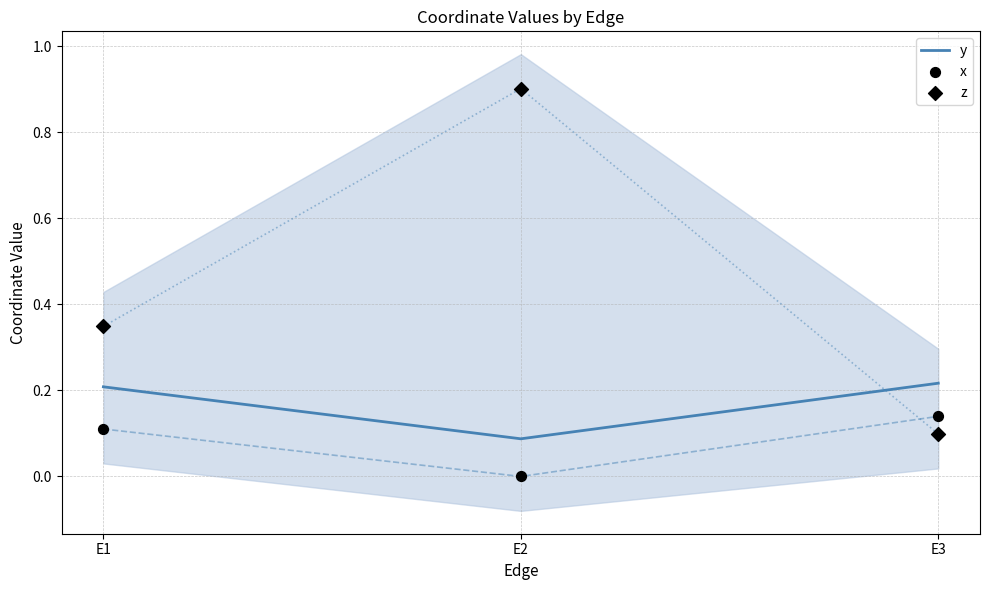

Which series has the largest total across all categories?

z